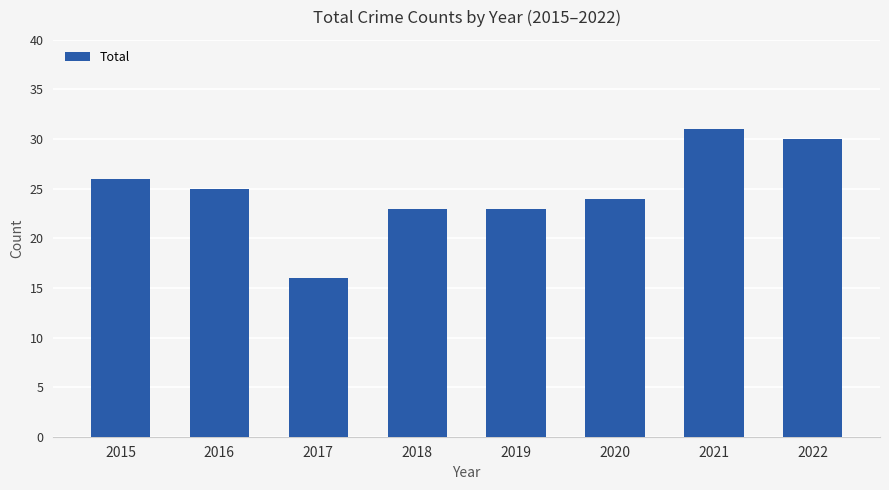

How many data points does each series have?

8